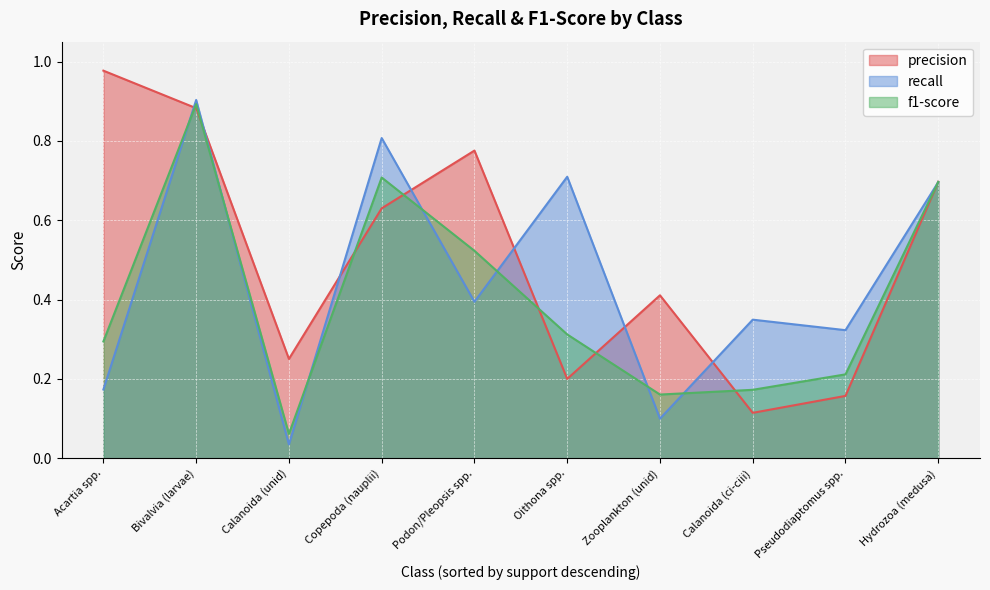

Between Bivalvia (larvae) and Zooplankton (unid), which series saw the biggest shift?

recall